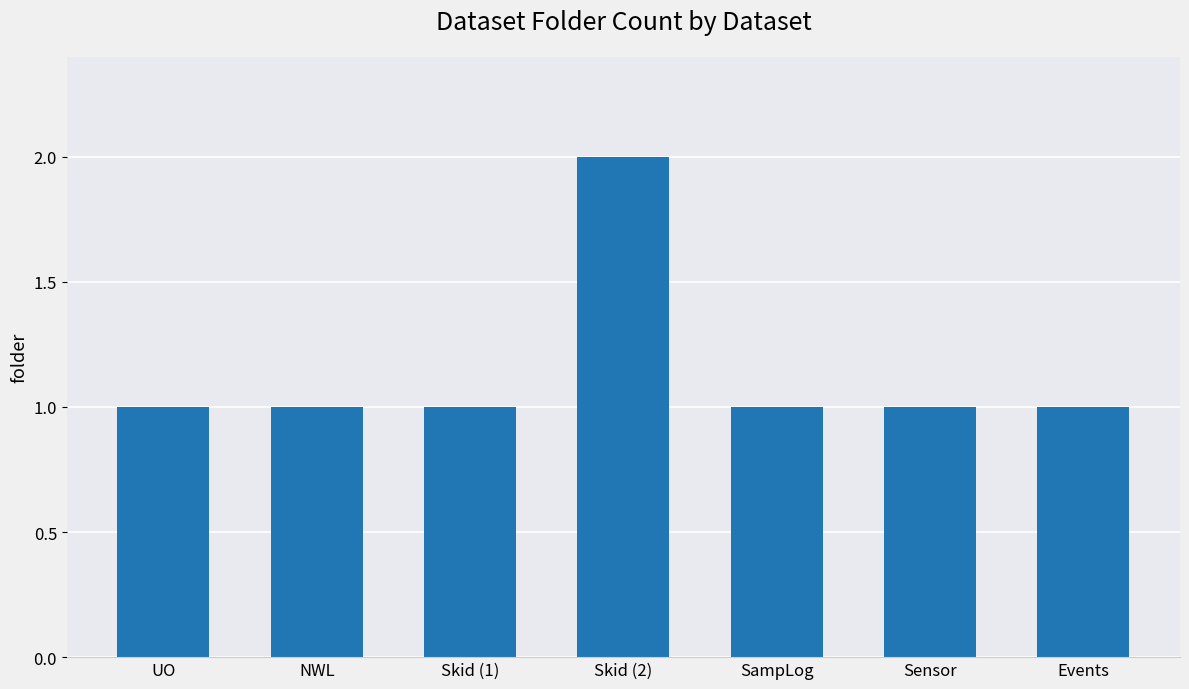

Reading left to right, list all the values displayed in this chart.

UO=1	NWL=1	Skid (1)=1	Skid (2)=2	SampLog=1	Sensor=1	Events=1